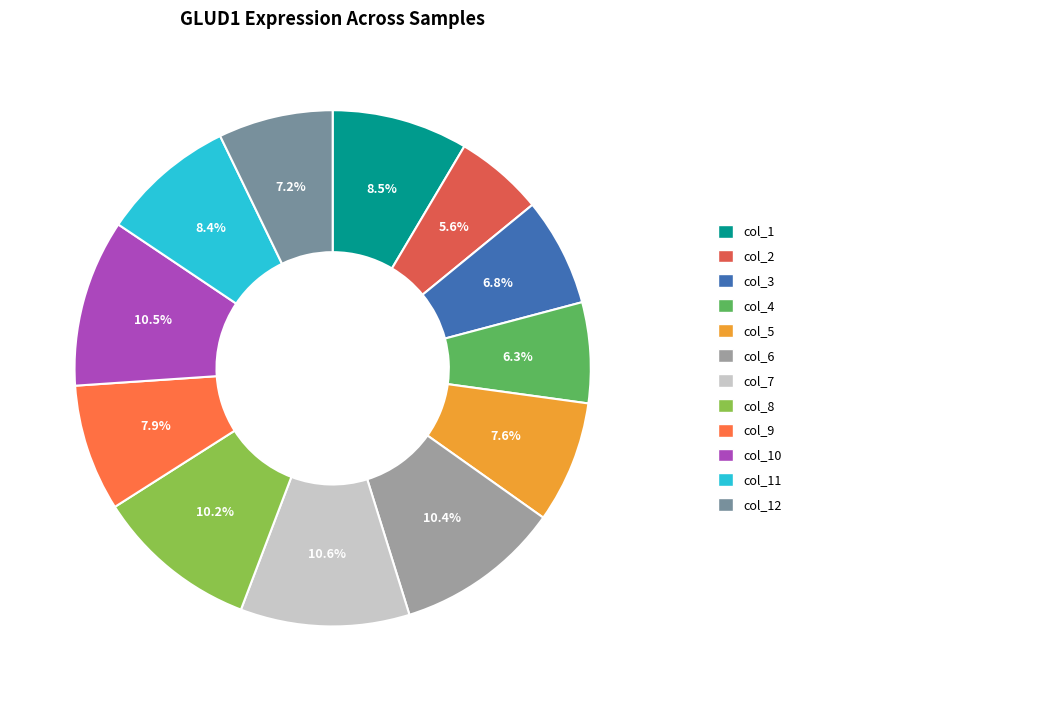

Count the number of slices in the pie.

12